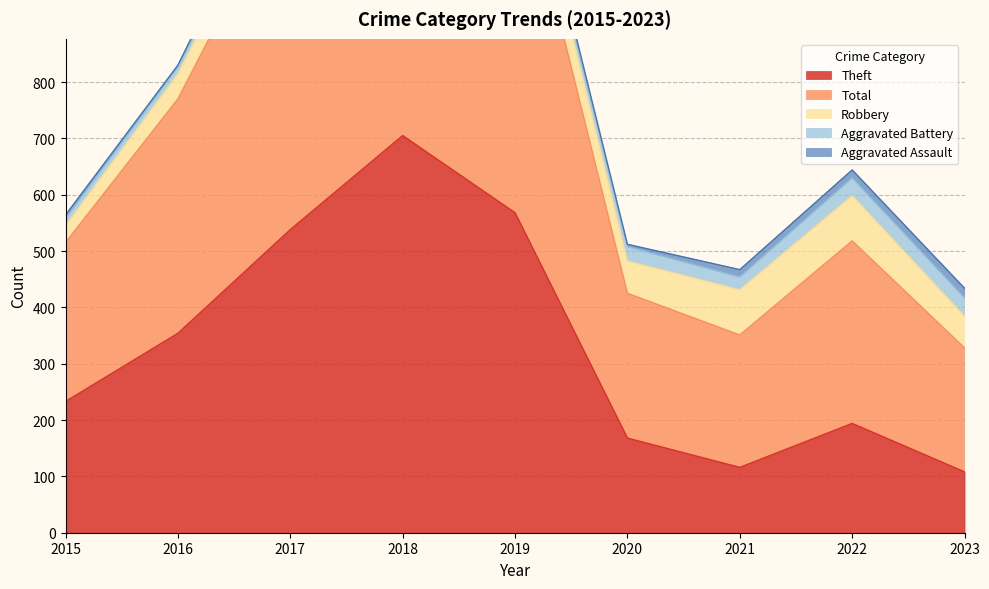

How many data points in Robbery are above 57?

4